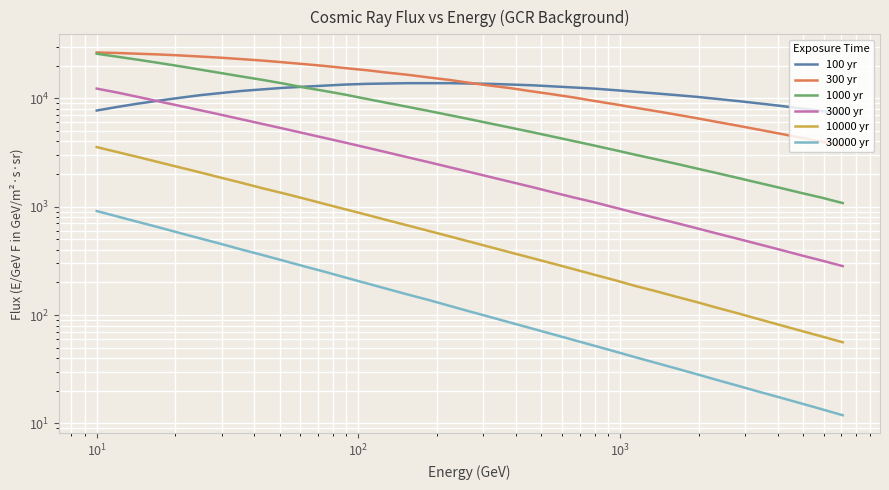

Which series has the widest spread of values?

1000 yr